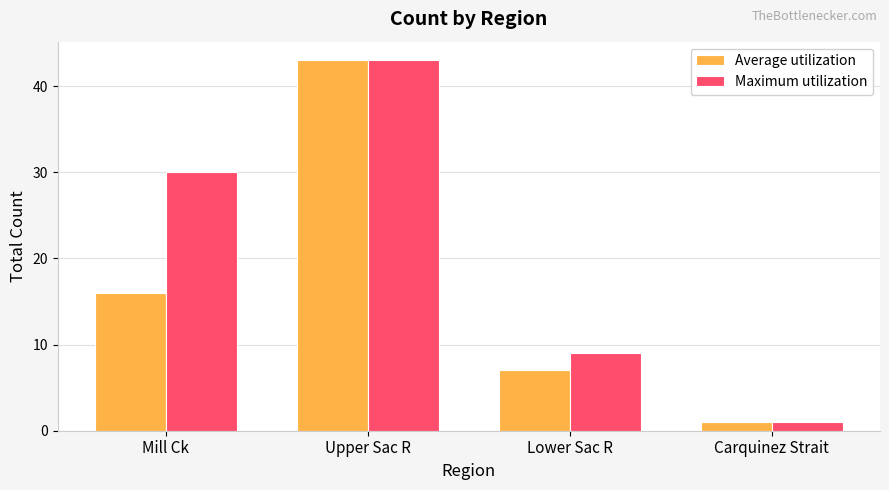

How many categories are shown in the chart?

4